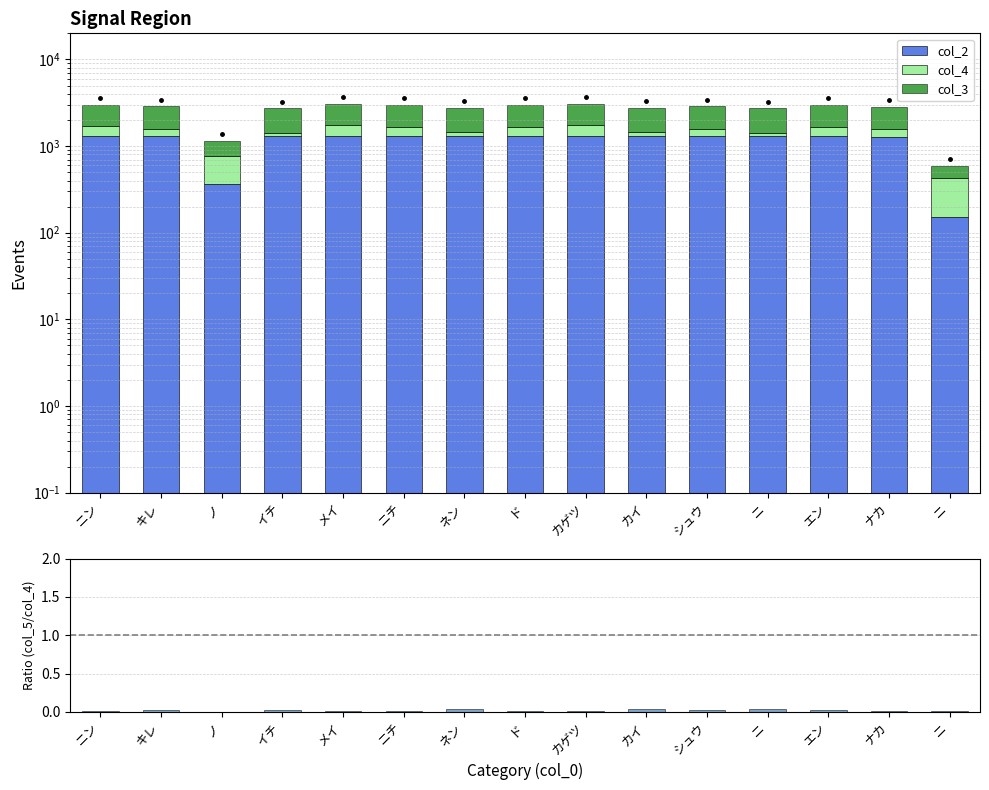

Which series contains the lowest Y value?

col_5/col_4